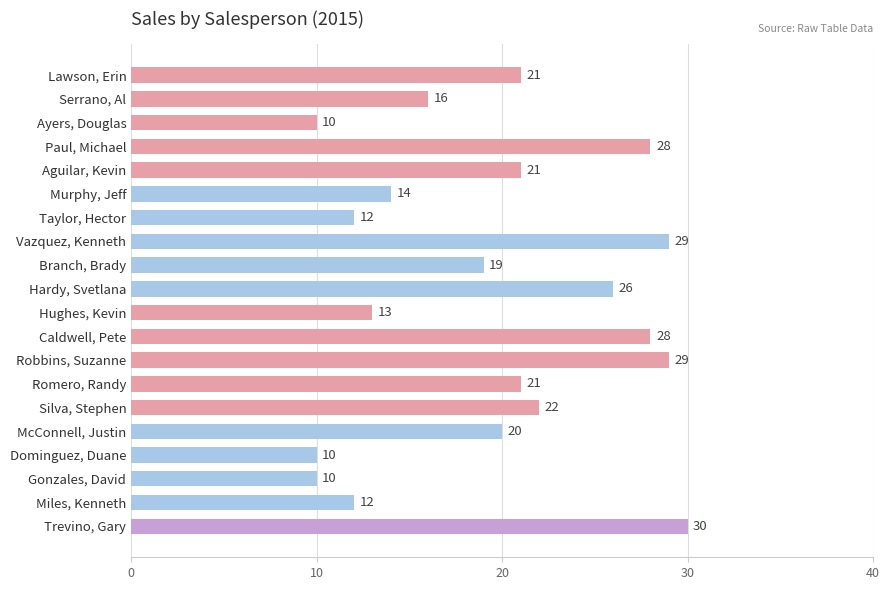

What is the minimum value shown in the chart?

10